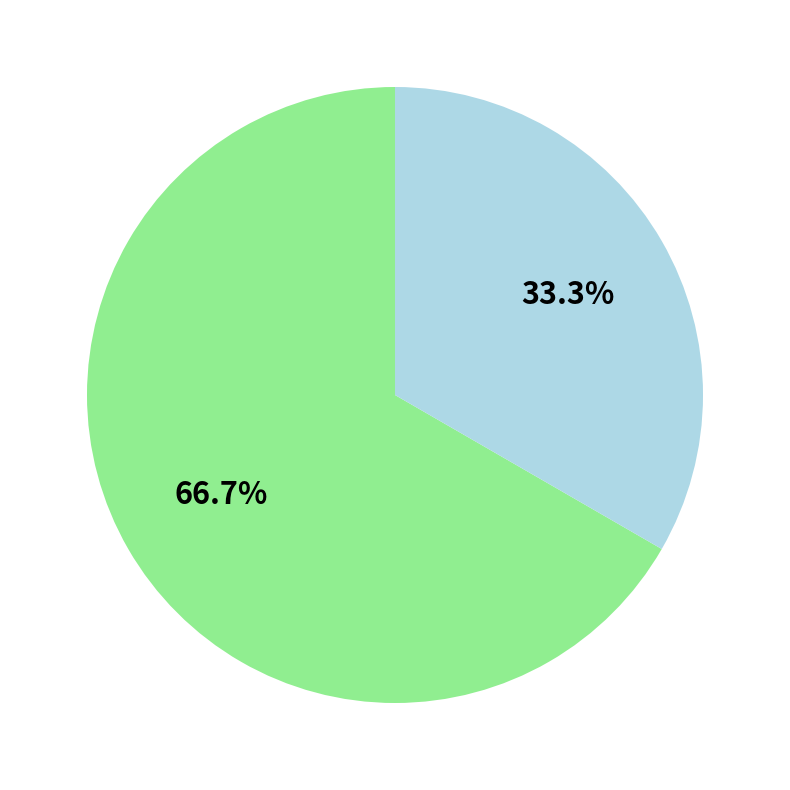

Count the number of slices in the pie.

2